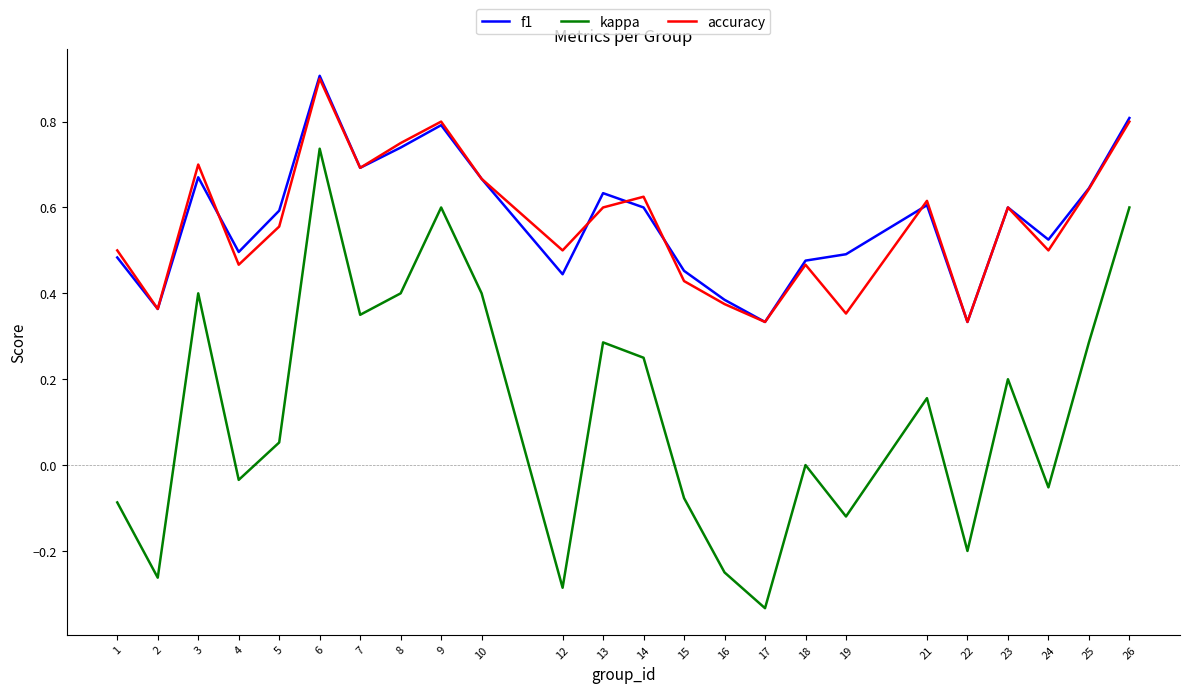

True or false: kappa and accuracy intersect in this chart.

False